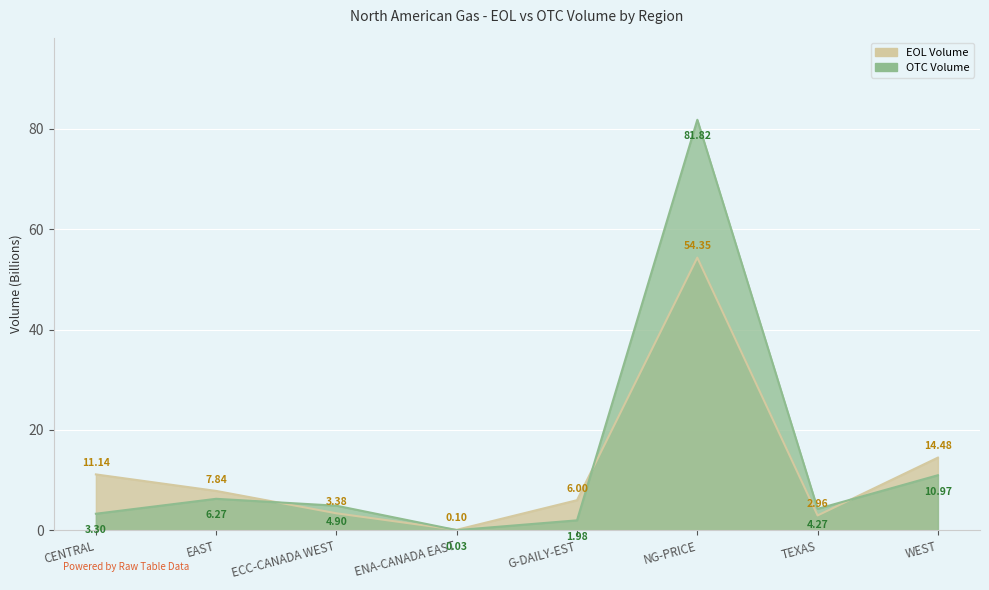

Reading left to right, extract all data points from this chart.

EOL Volume: CENTRAL=11.1	EAST=7.8	ECC-CANADA WEST=3.4	ENA-CANADA EAST=0.1	G-DAILY-EST=6.0	NG-PRICE=54.3	TEXAS=3.0	WEST=14.5
OTC Volume: CENTRAL=3.3	EAST=6.3	ECC-CANADA WEST=4.9	ENA-CANADA EAST=0.0	G-DAILY-EST=2.0	NG-PRICE=81.8	TEXAS=4.3	WEST=11.0